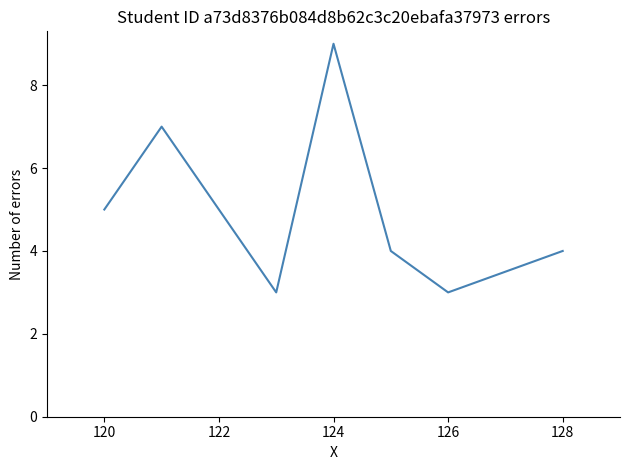

What is the smallest value displayed?

3